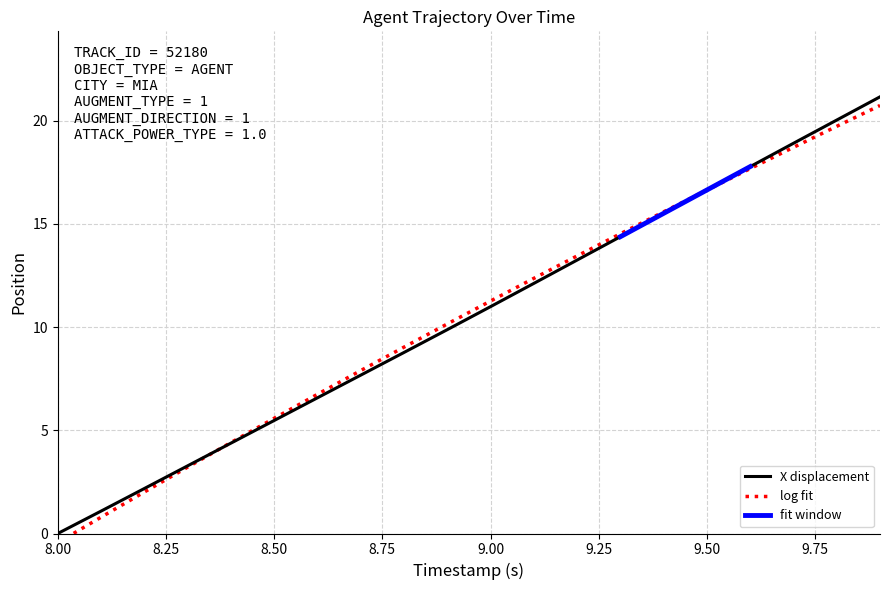

At which label does X displacement reach its minimum?

8.00